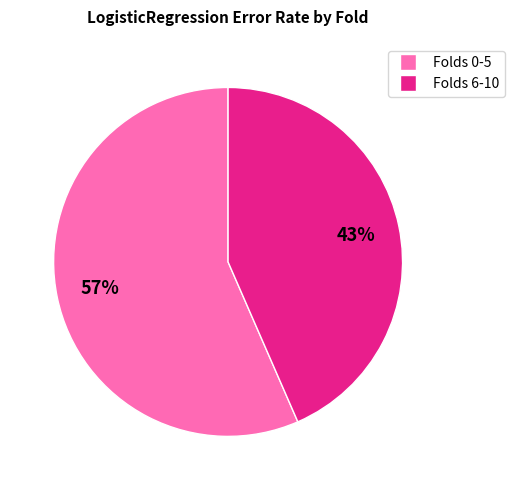

Does any single category account for the majority?

Yes